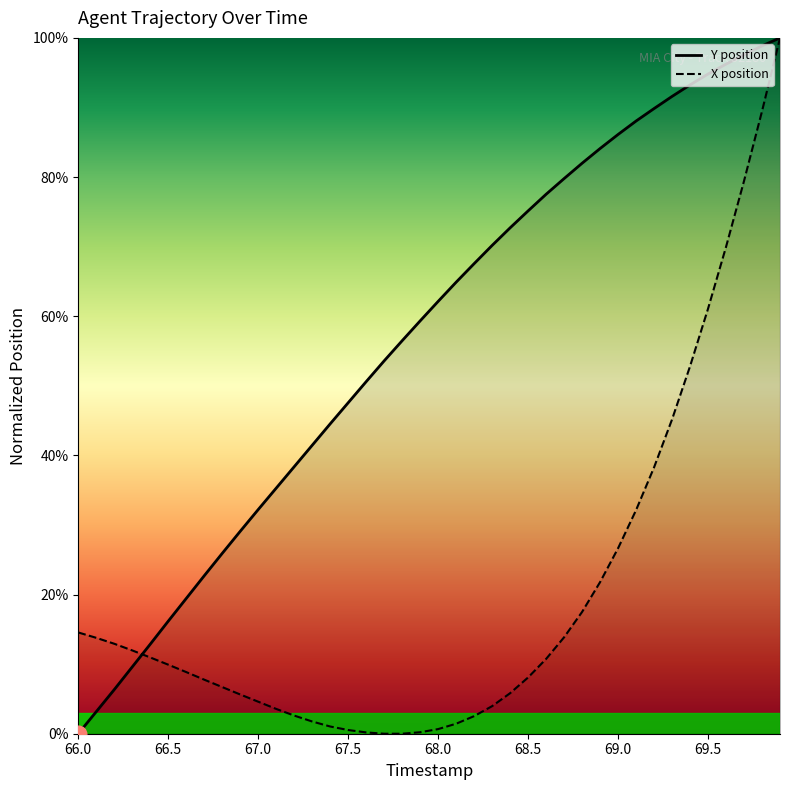

What is the difference between the maximum and second lowest values in the Y position series?

96.8